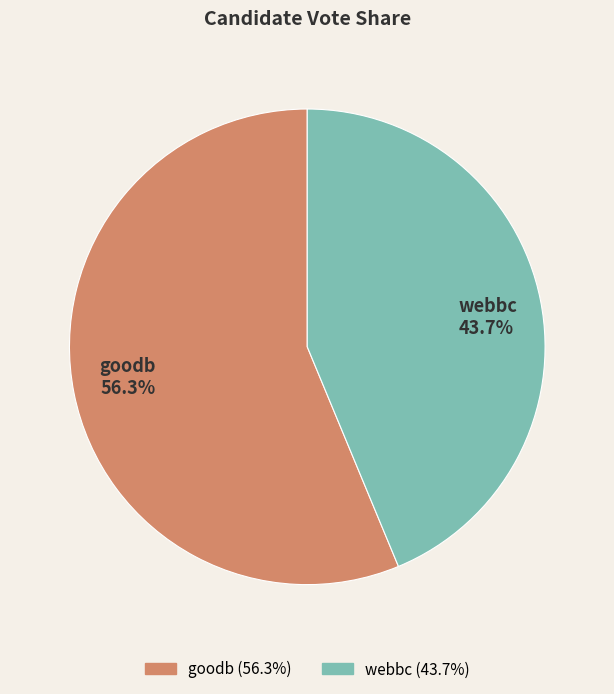

How many slices are in this pie chart?

2